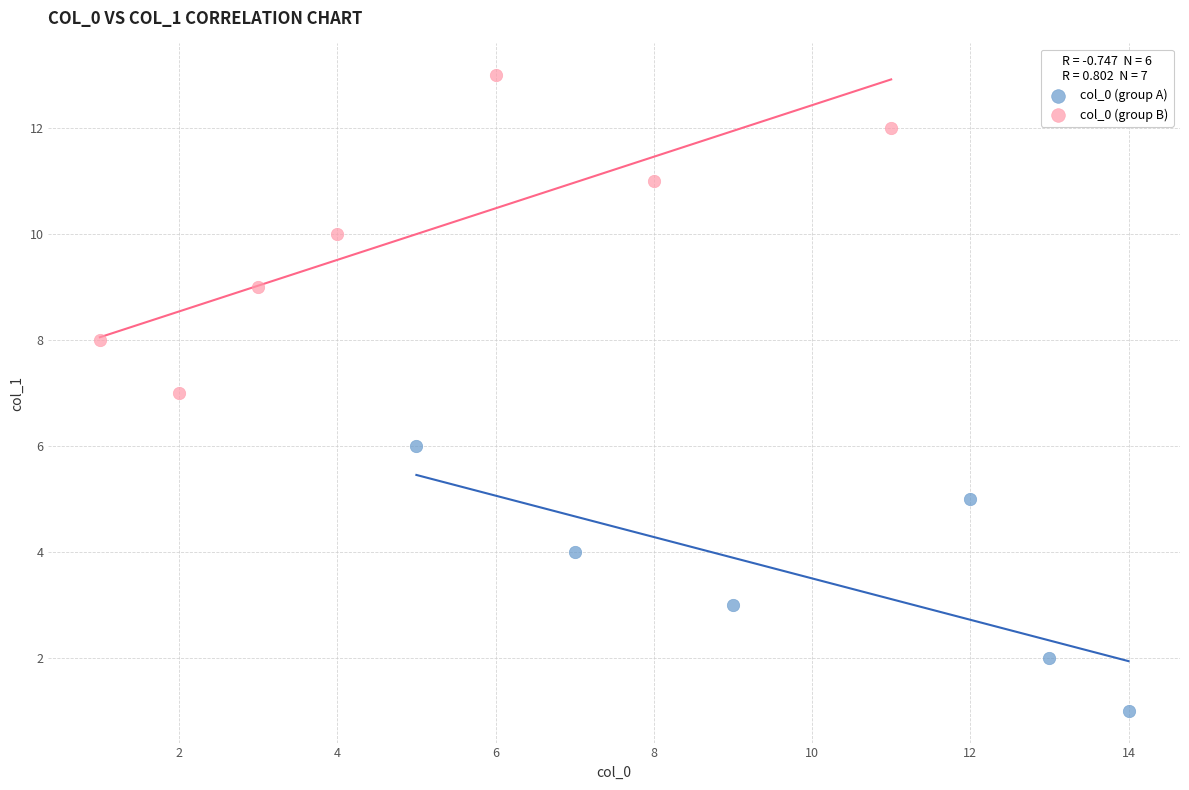

Which series reaches the maximum Y coordinate?

col_0 (group B)